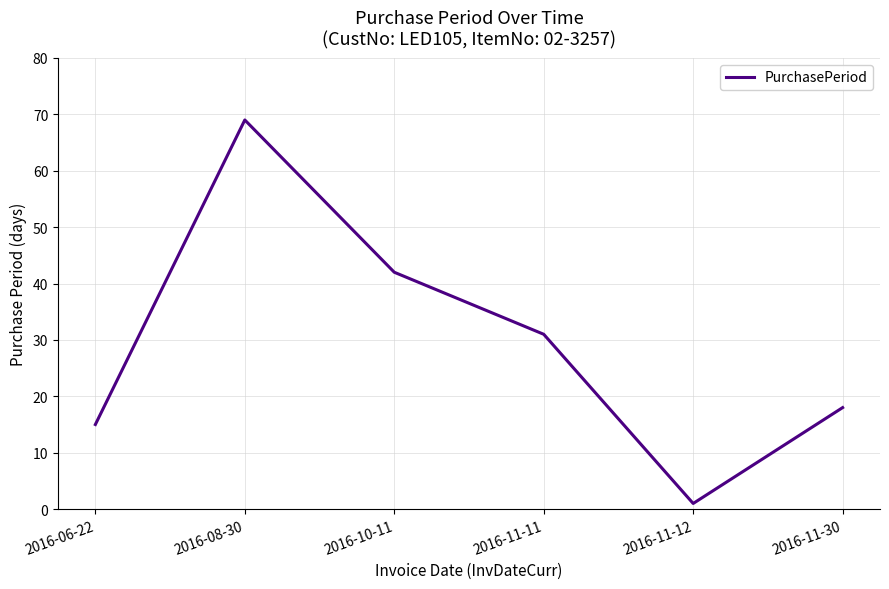

Does the chart display data point markers on the line(s)?

No